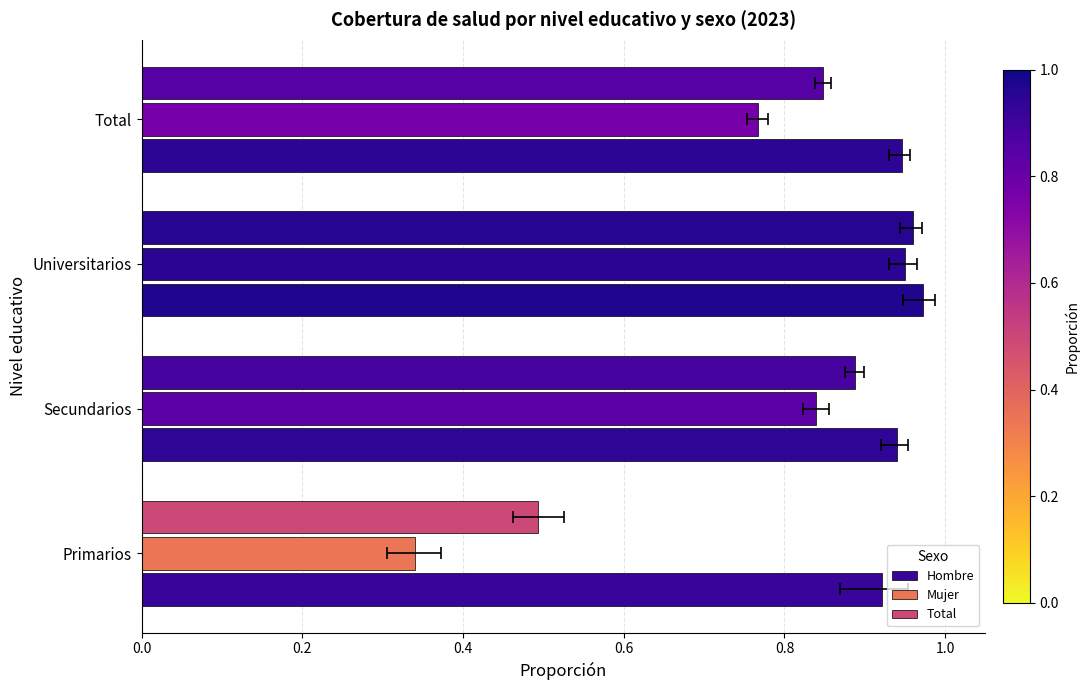

Rank the series by their average value, from lowest to highest.

Mujer, Total, Hombre